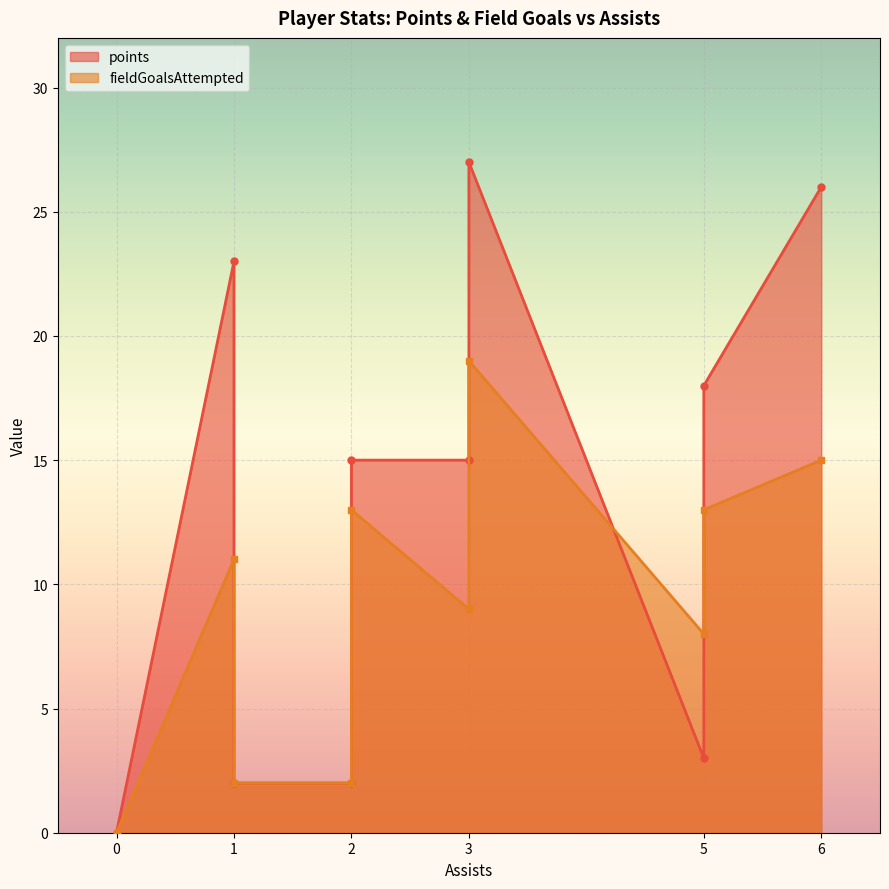

True or false: points has more than 0 points higher than both neighbors.

True